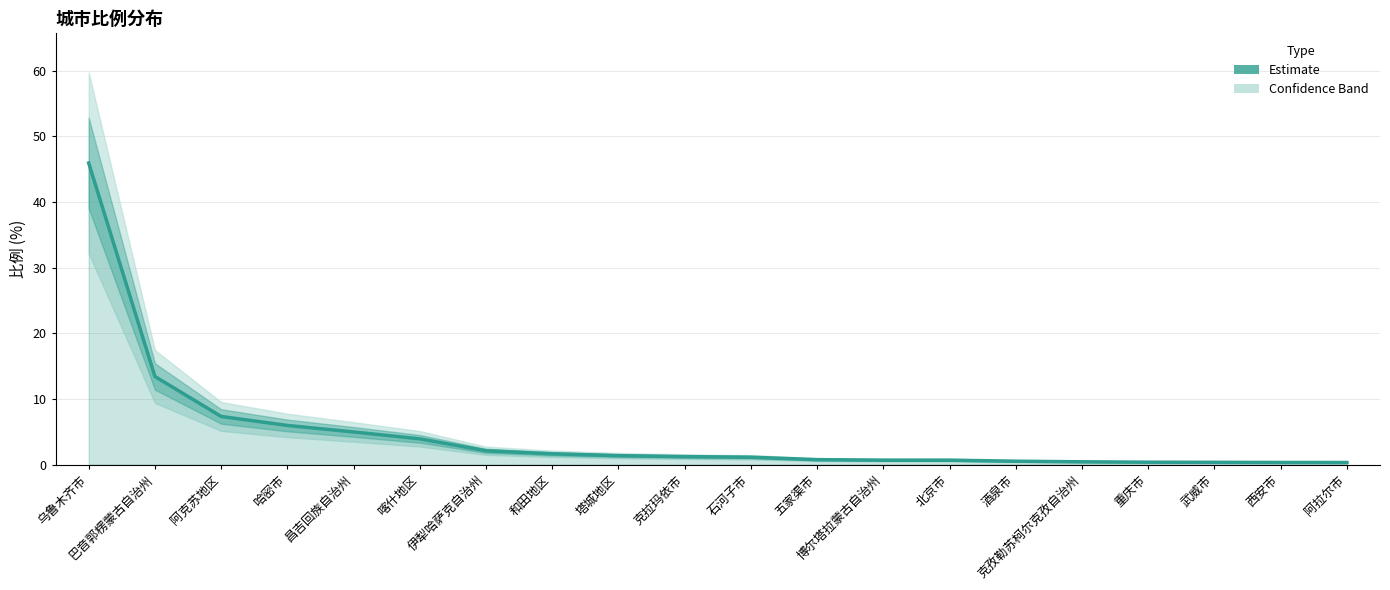

Count the number of data series in this chart.

1